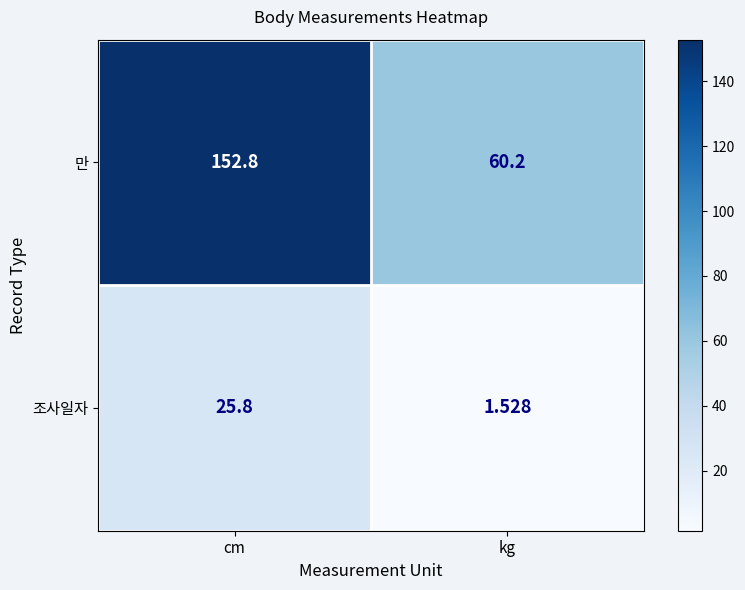

How many distinct data groups are displayed?

2